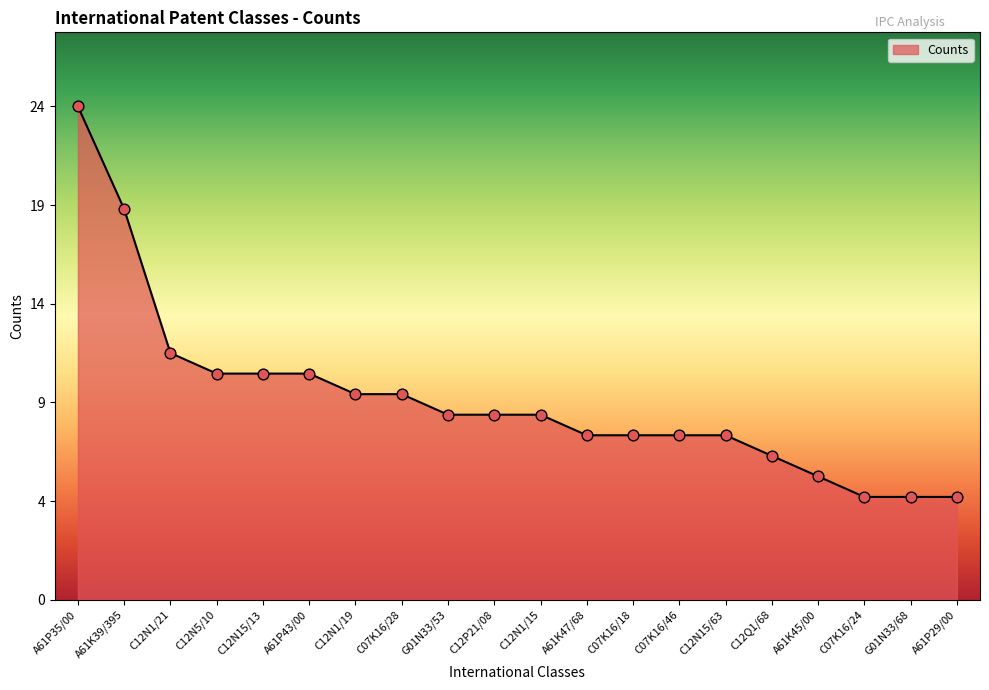

What is the ratio of the value at C12N15/63 to the value at G01N33/68?

1.6